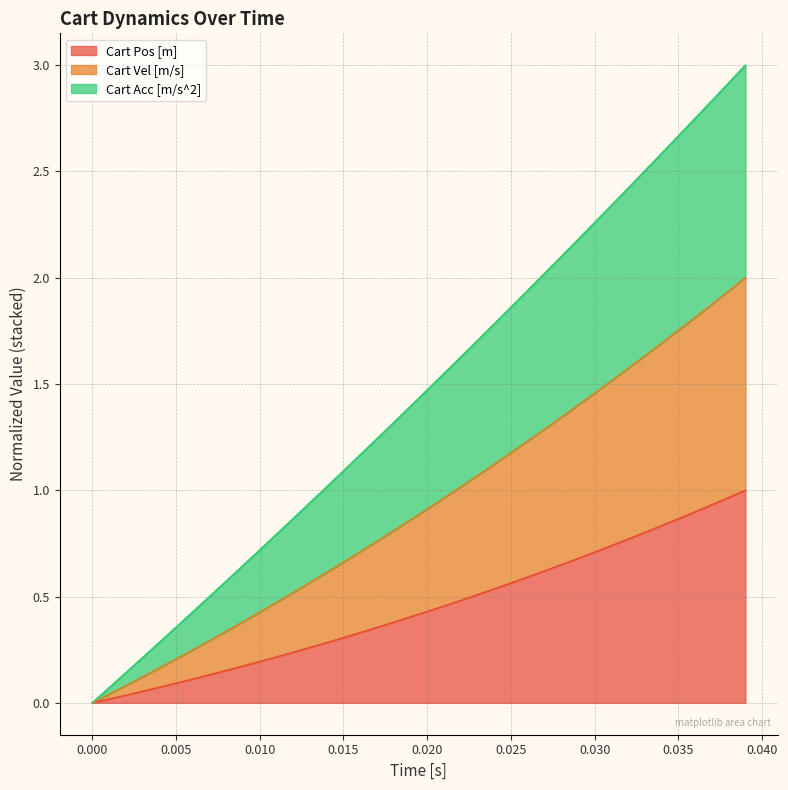

What is the total value across all series at 0.015?

1.1